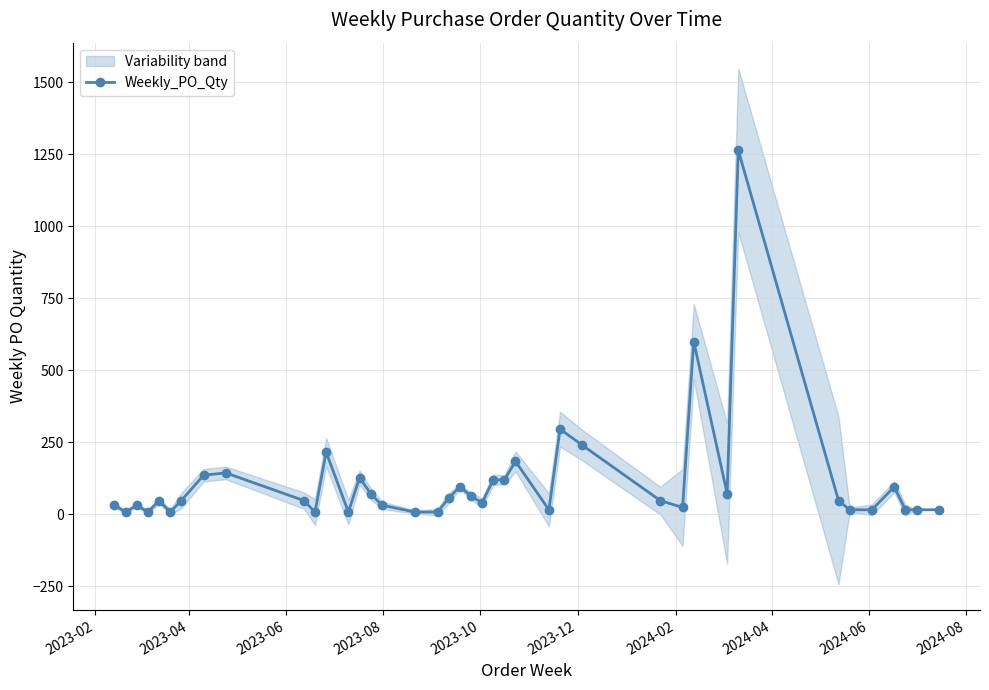

Does the chart have visible grid lines?

Yes